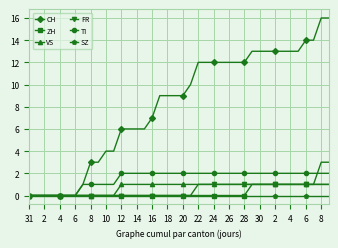

Which series has the largest range (max minus min)?

CH